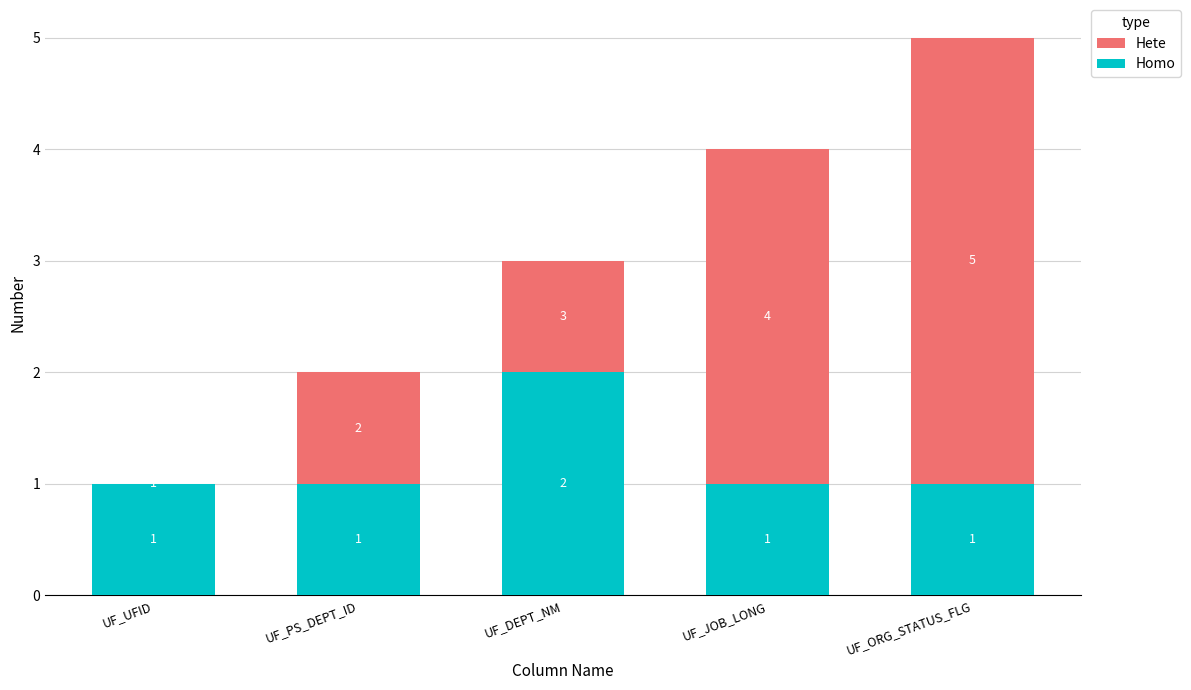

What is the spread (max minus min) of values at UF_PS_DEPT_ID?

1